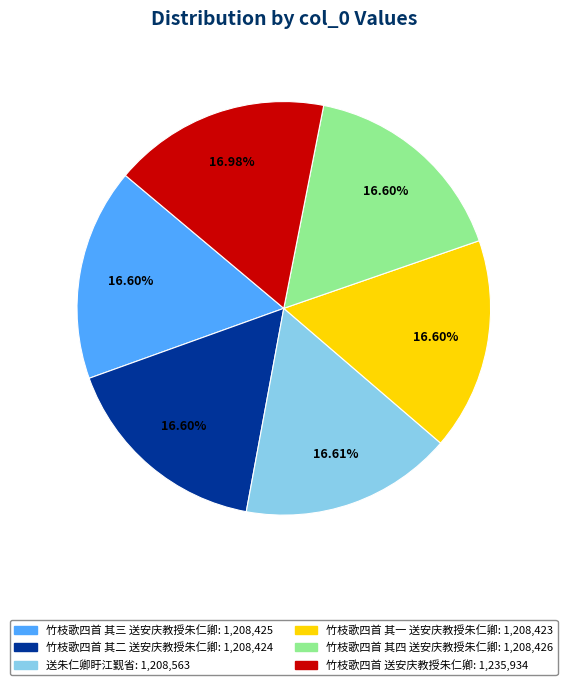

Approximately how many times larger is the value at 竹枝歌四首 其二 送安庆教授朱仁卿 compared to 竹枝歌四首 其三 送安庆教授朱仁卿?

1.0